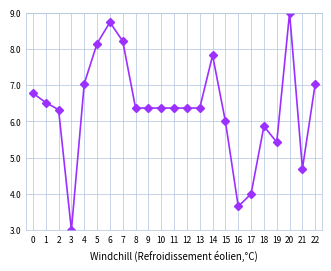

How many data points does each series have?

23